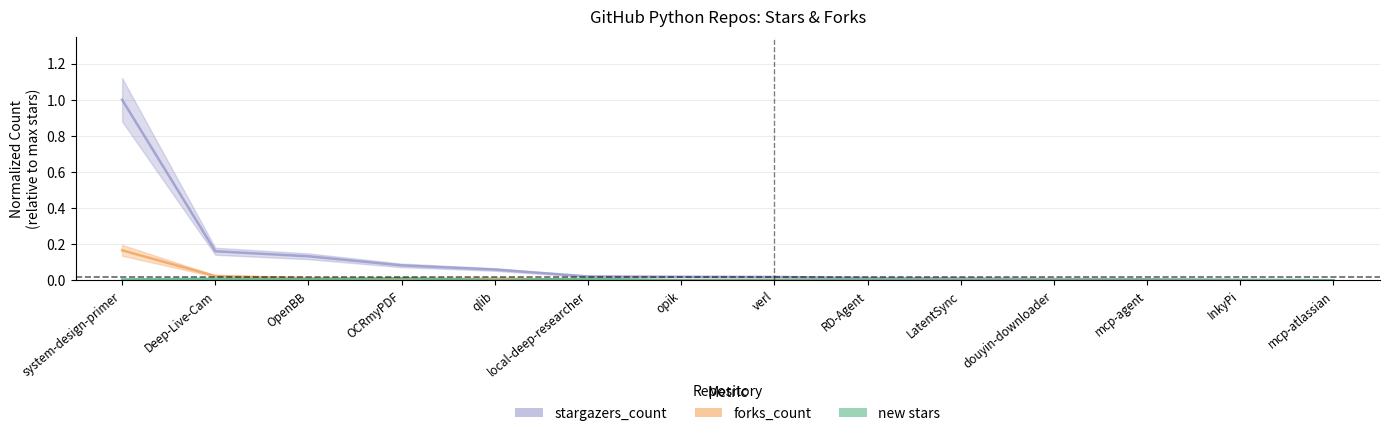

Is this an area chart (filled region under the line)?

No